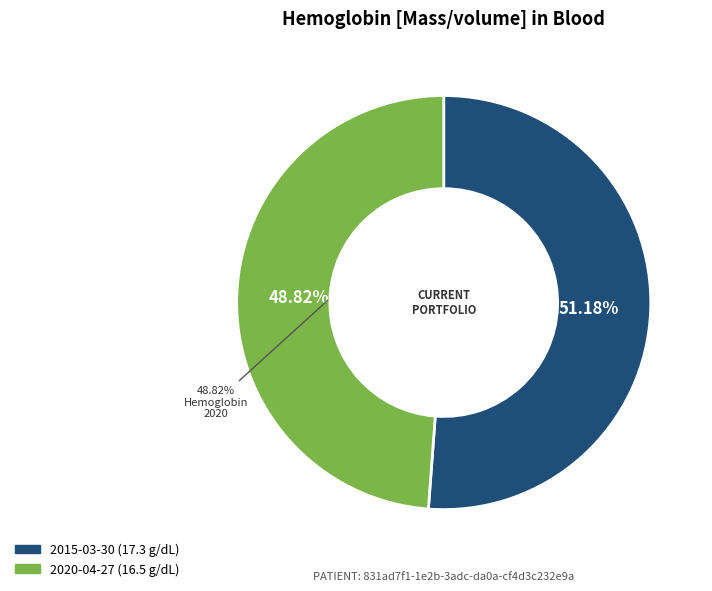

True or false: 2020-04-27T02:53:12Z accounts for 49% of the total.

True